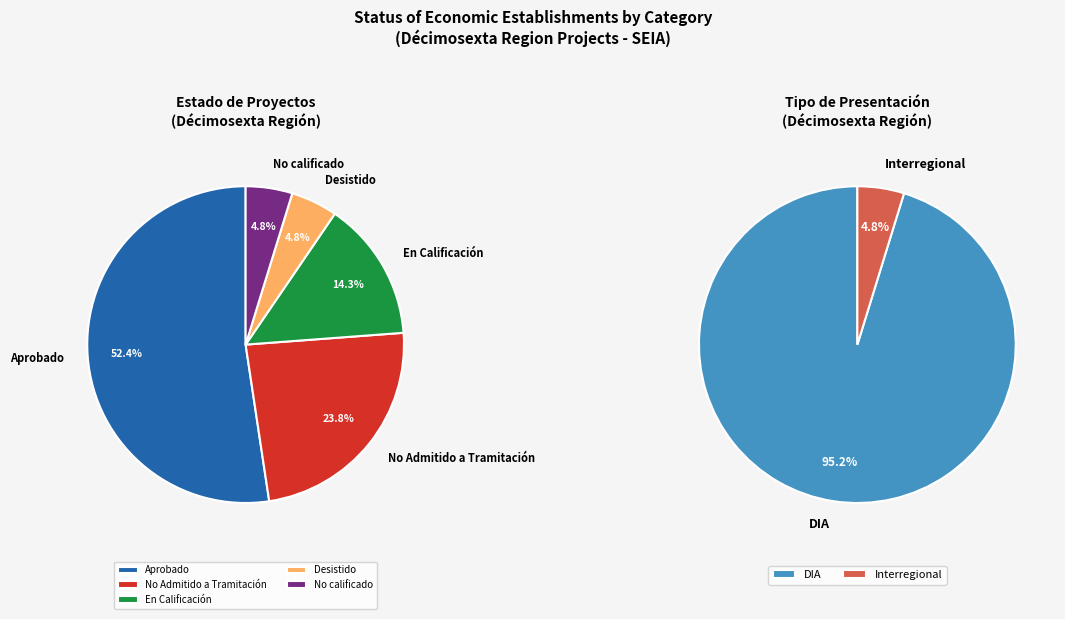

How many segments does this pie chart have?

5